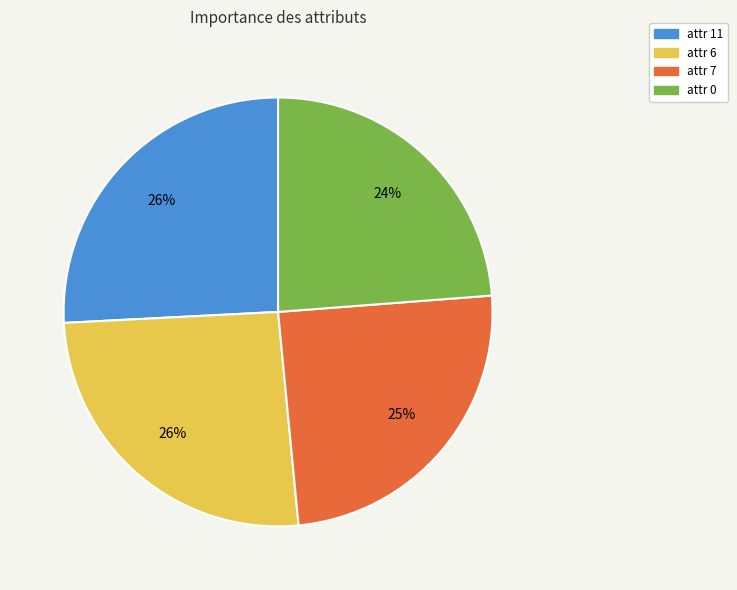

To the nearest percent, what is the combined percentage of attr 7 and attr 6?

50%